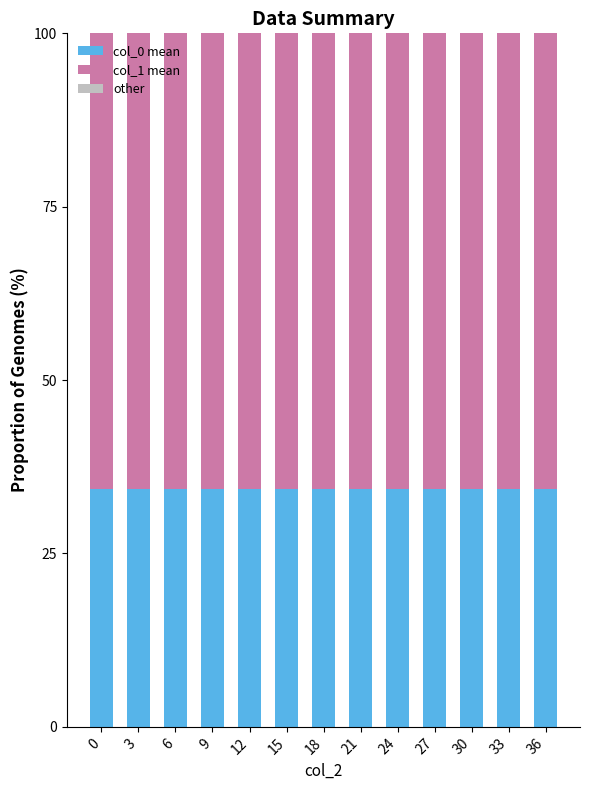

The col_0 mean series shows 34.4 at 36. True or false?

True